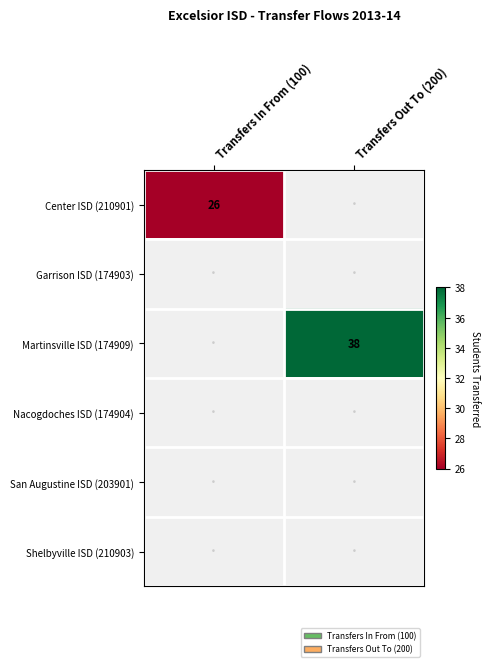

The Martinsville ISD (174909) series shows 38.0 at Transfers Out To (200). True or false?

True